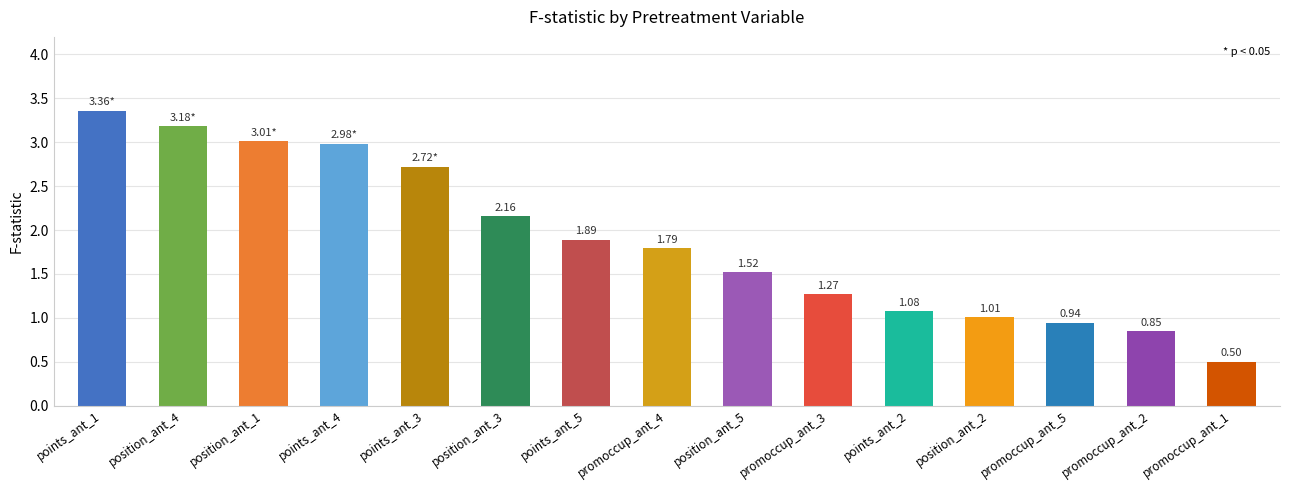

What is the change in value from position_ant_4 to promoccup_ant_1?

-2.7